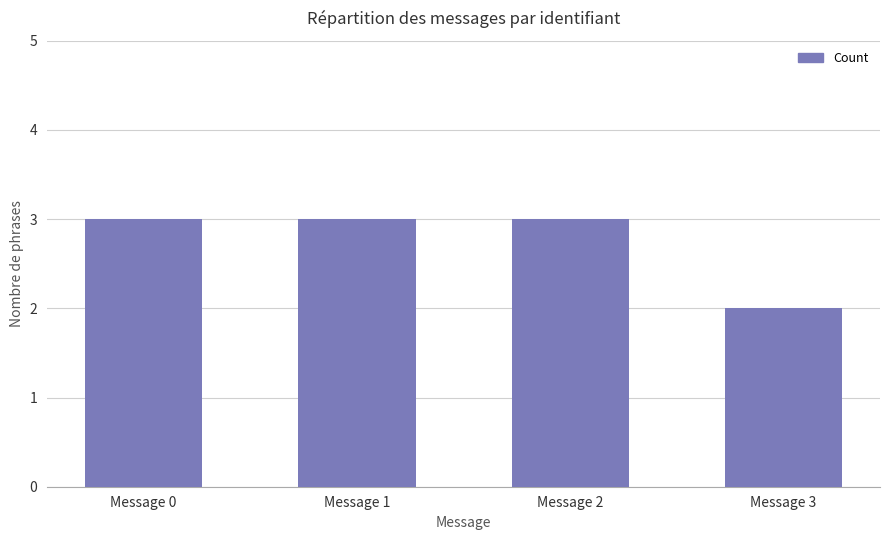

The value at Message 0 is 3. True or false?

True